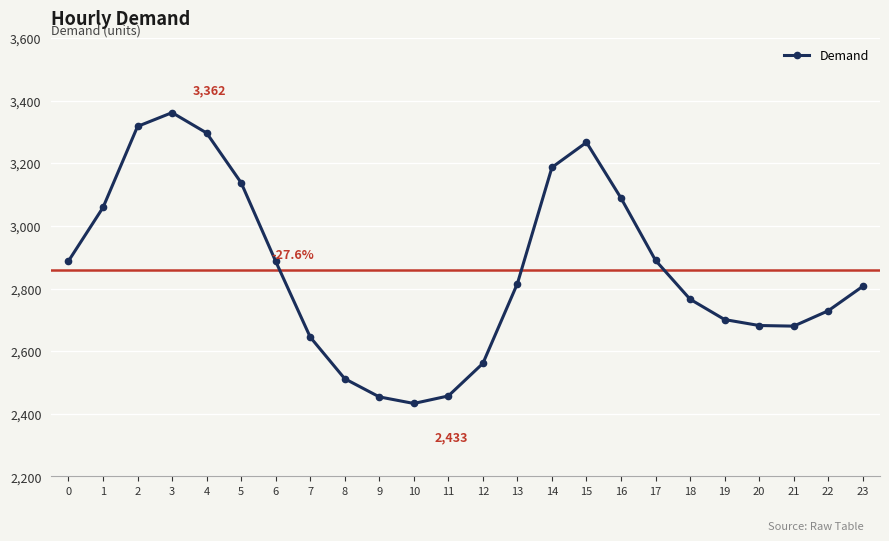

What is the difference between the values at 7 and 9?

191